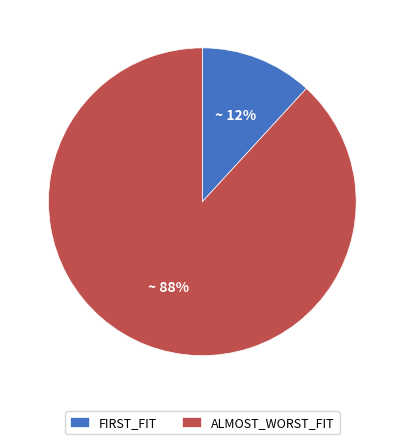

What percentage is the ALMOST_WORST_FIT slice, to the nearest percent?

88%